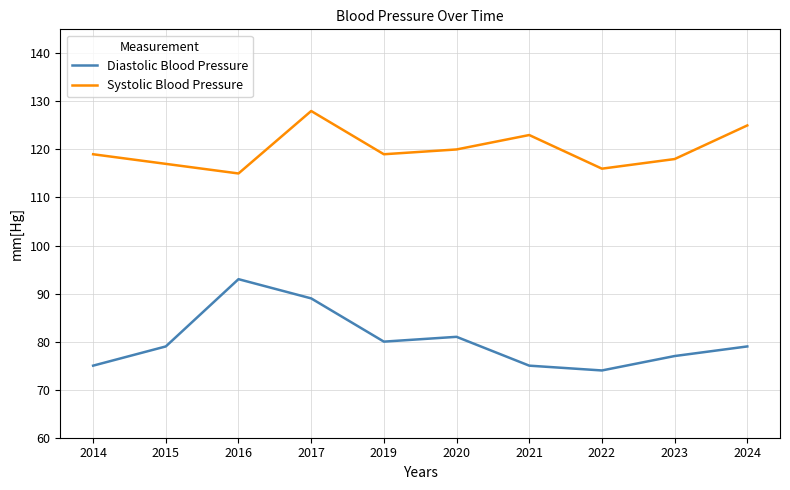

Is it true that Systolic Blood Pressure equals 125 at 2024?

True